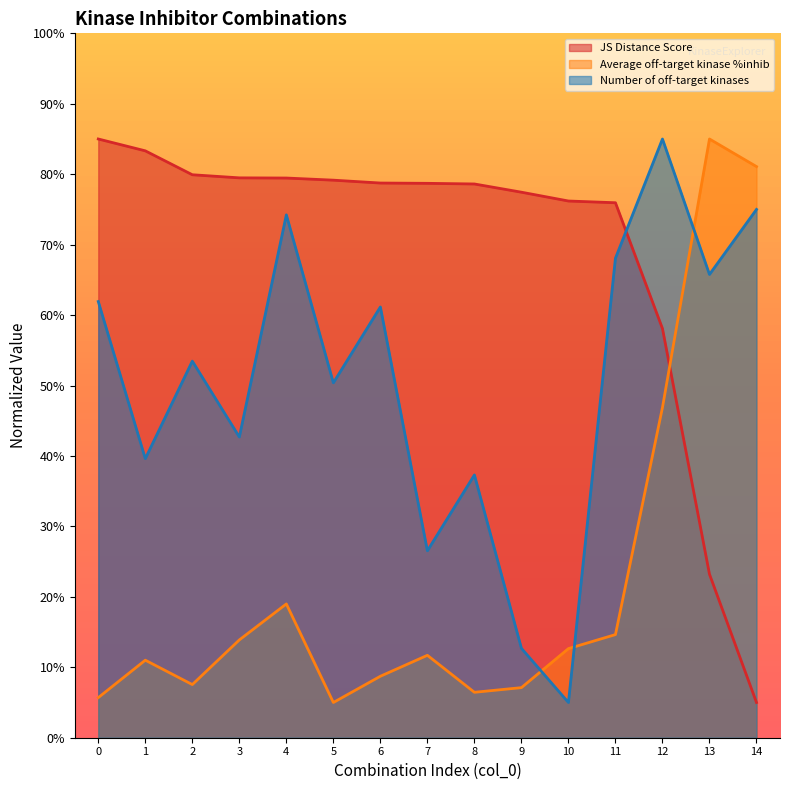

What value does the Average off-target kinase %inhib series have at 6?

8.7